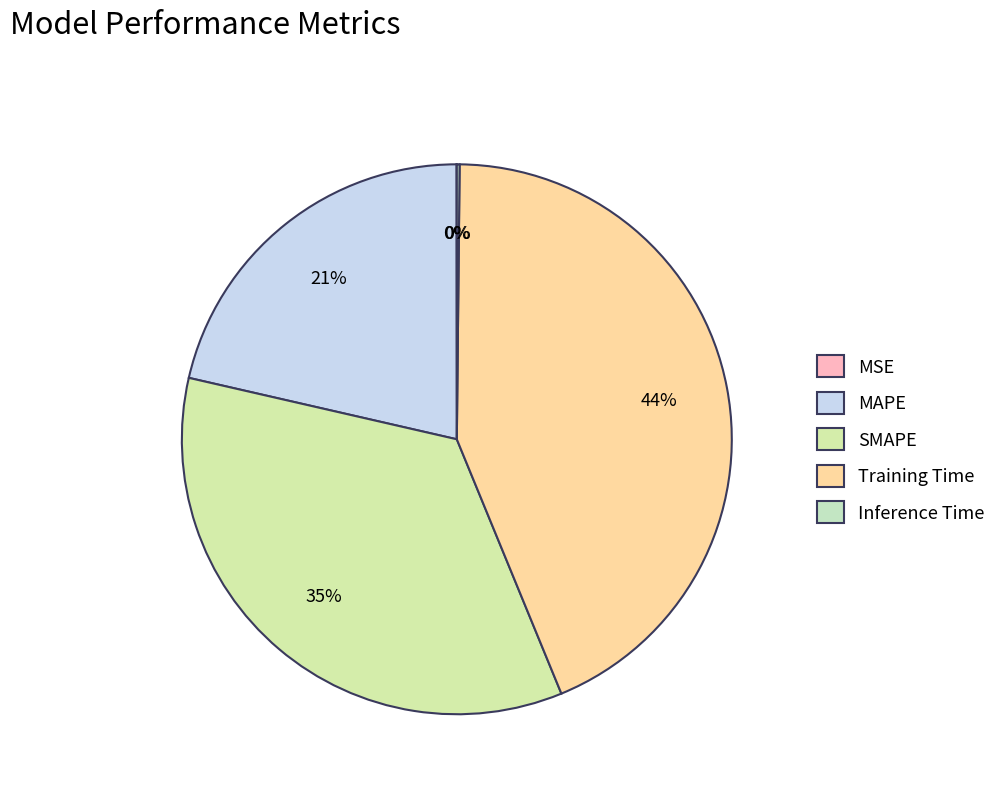

What percentage is the MAPE slice, to the nearest percent?

21%